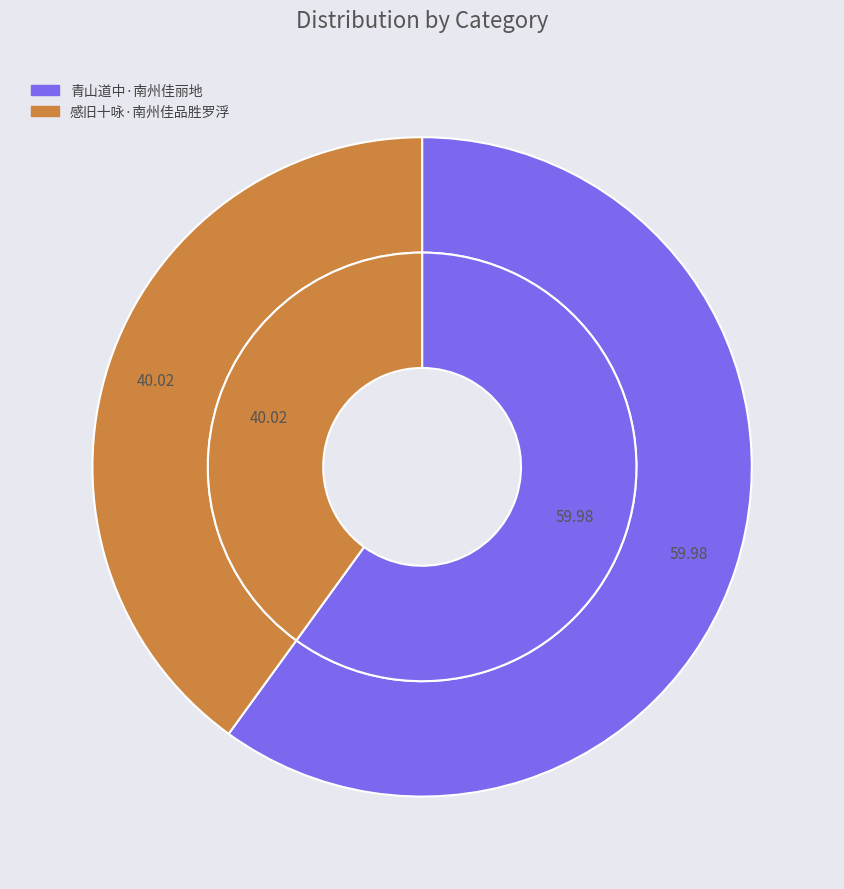

To the nearest percent, what is the difference between the largest and smallest slice percentages?

20%